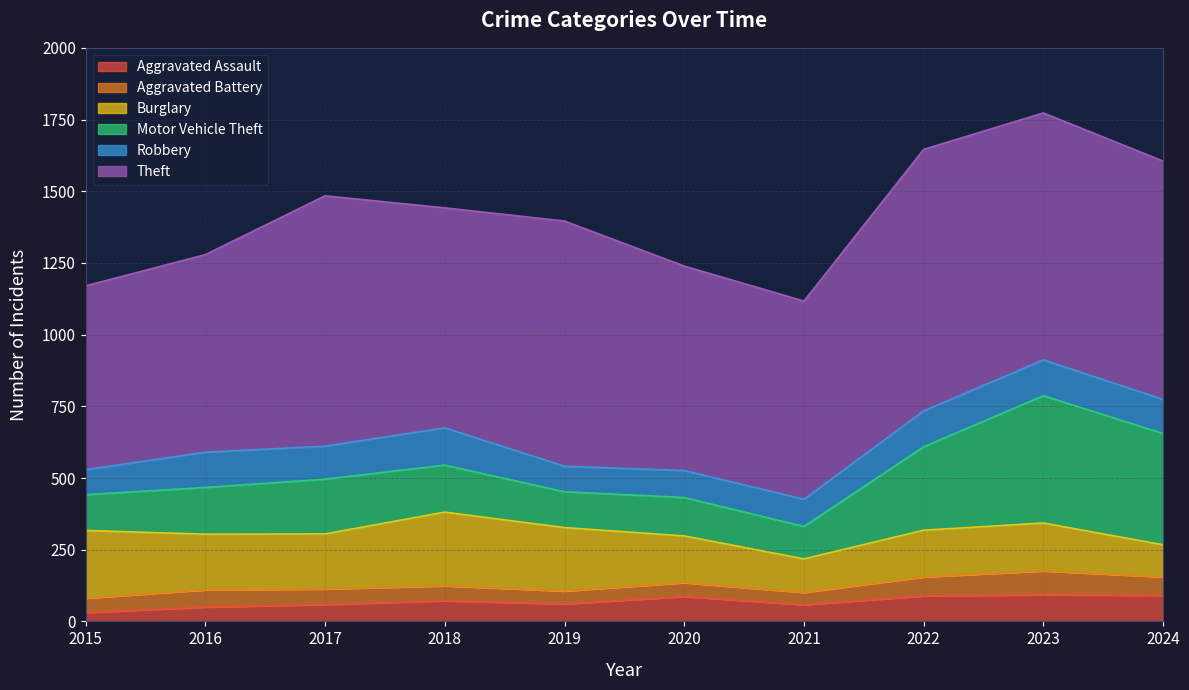

True or false: Burglary has a value of 192 at 2017.

True